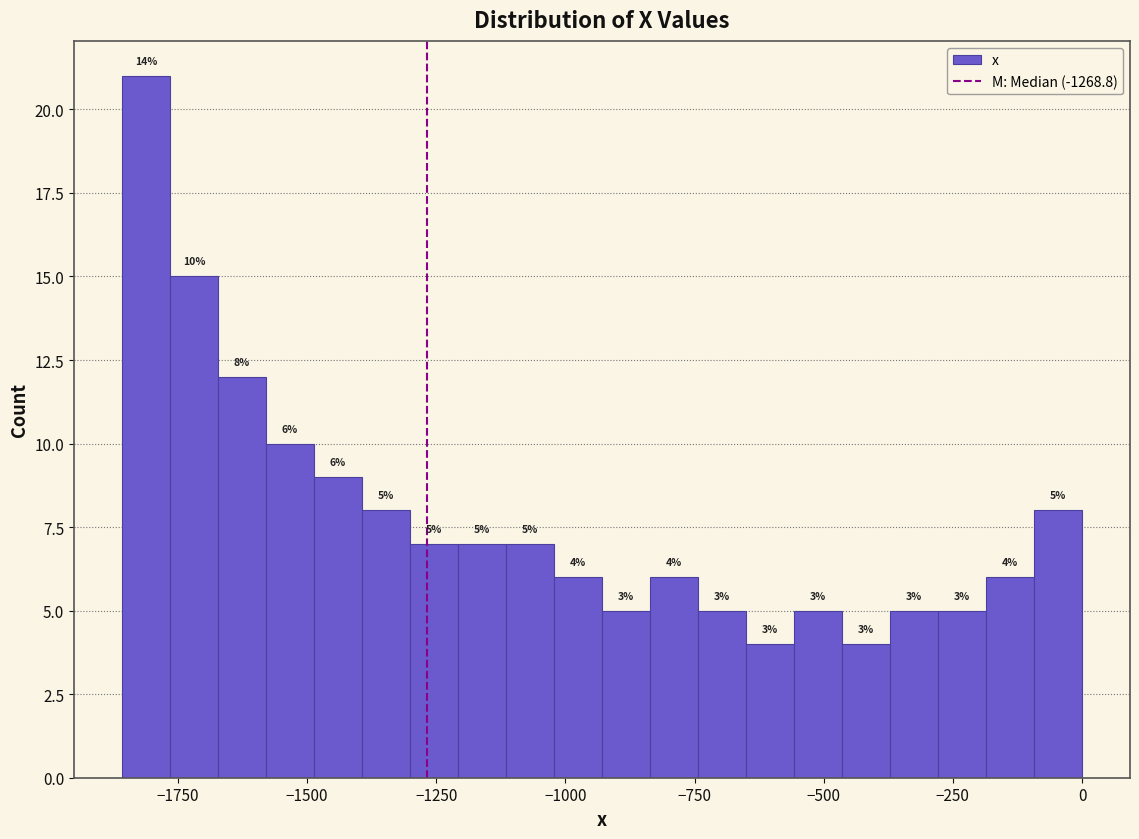

Around what value on the x-axis is the tallest bar? Give the approximate position of its centre, as read against the axis.

-1800